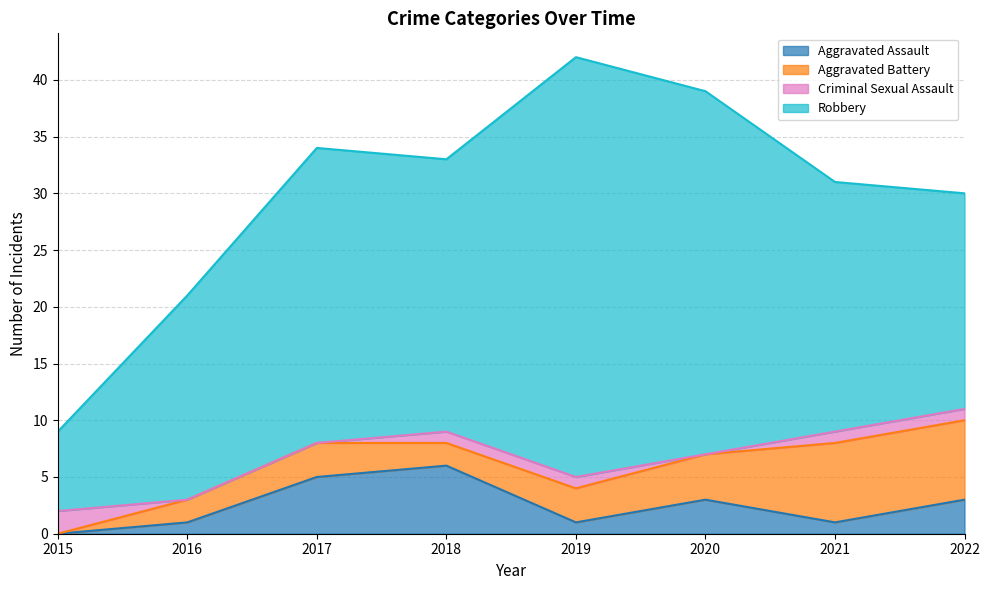

What is the sum of all Aggravated Battery values?

28